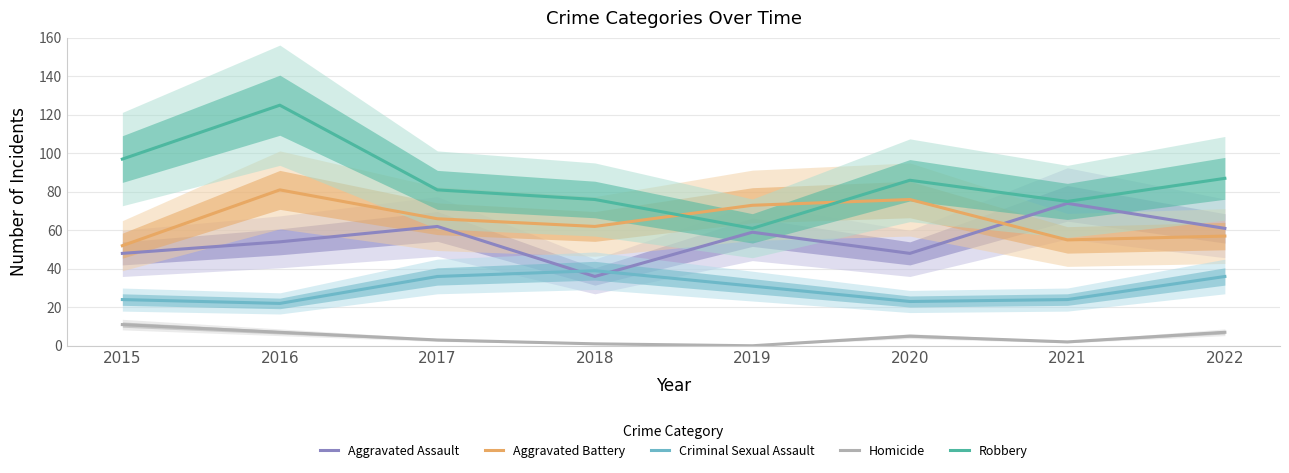

How many values in the Robbery series exceed 86?

3